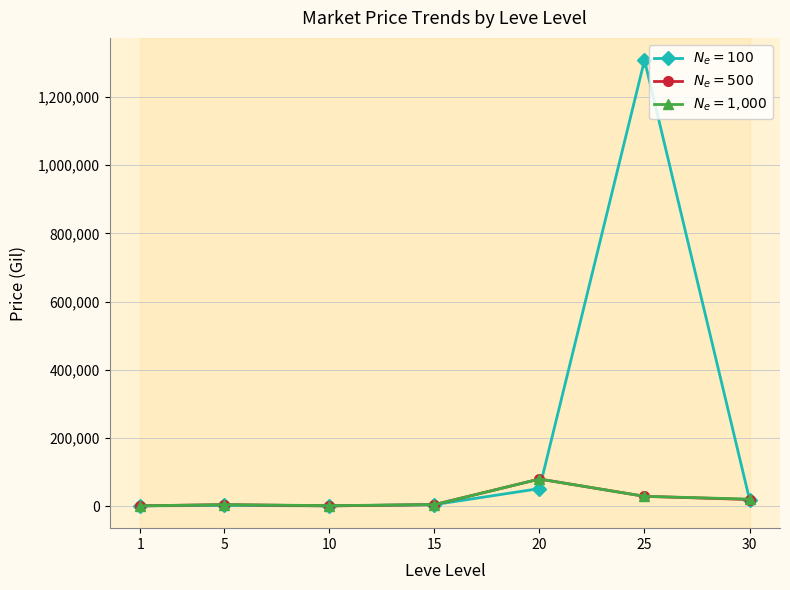

At which category is the sum across all series the highest?

25